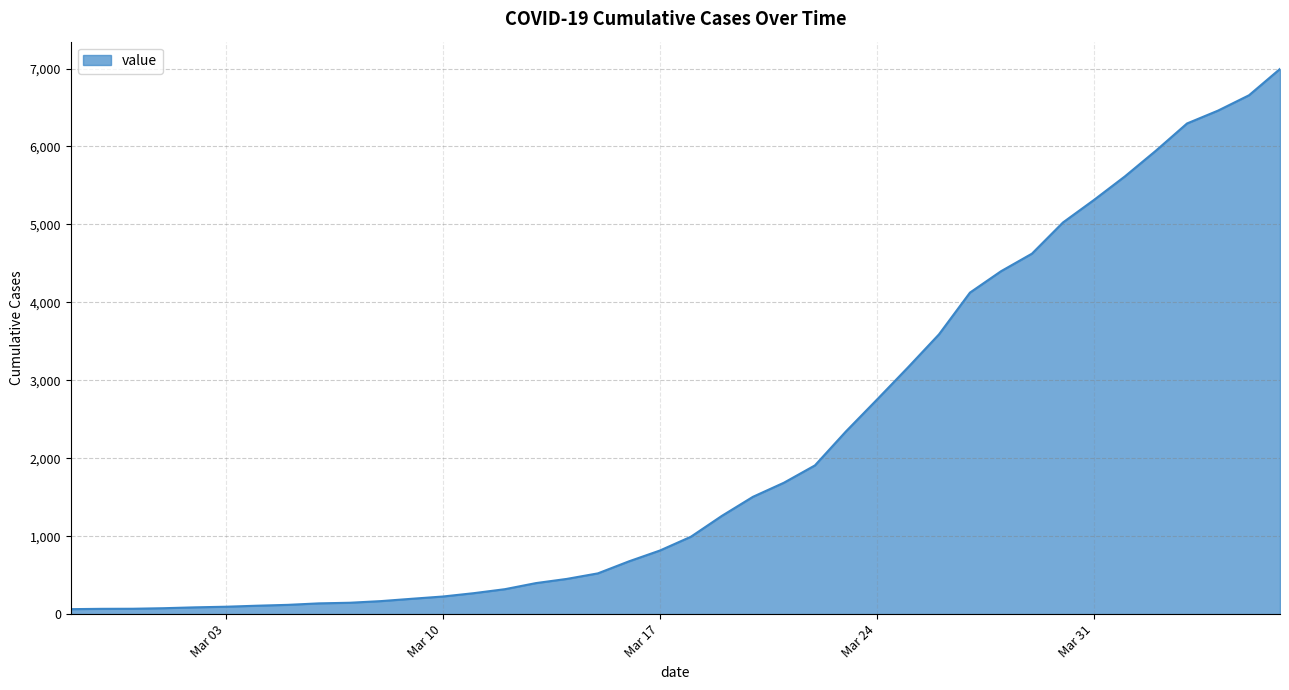

Does the chart have visible grid lines?

Yes